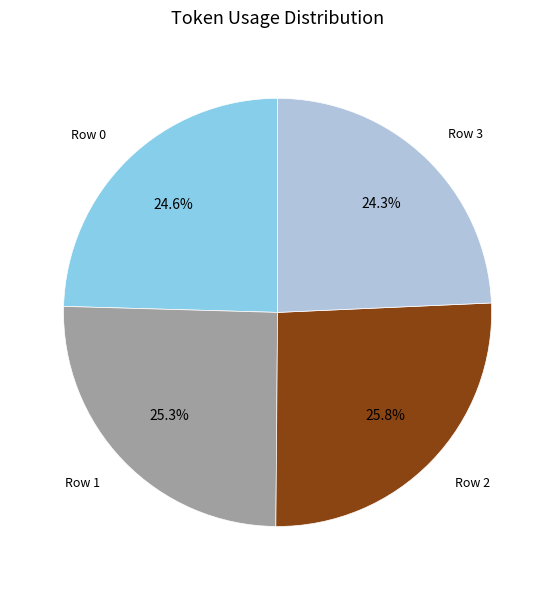

Between Row 2 and Row 1, which is larger?

Row 2